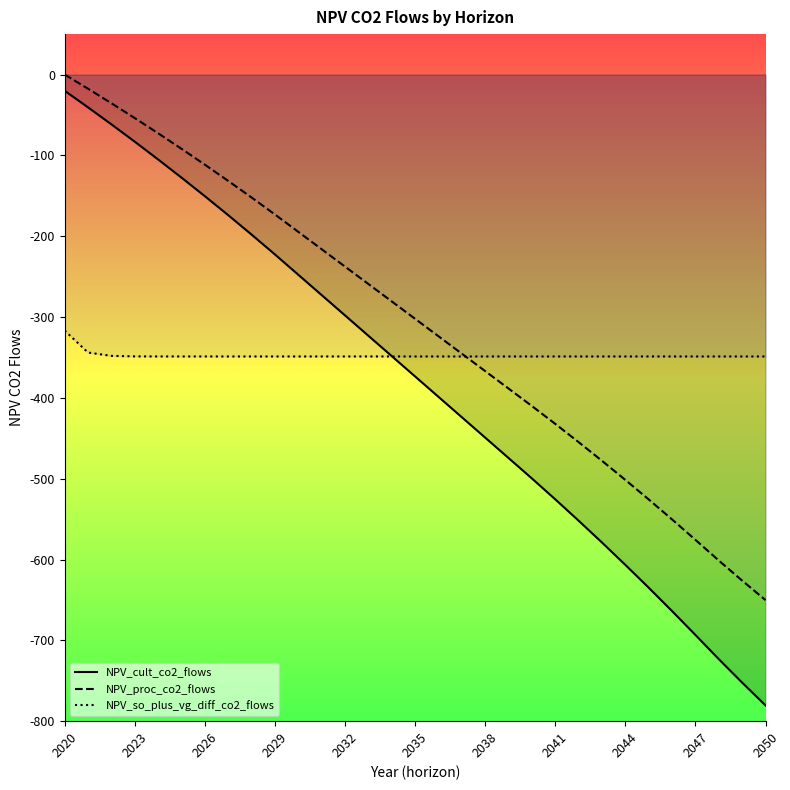

Which series has the widest spread of values?

NPV_cult_co2_flows